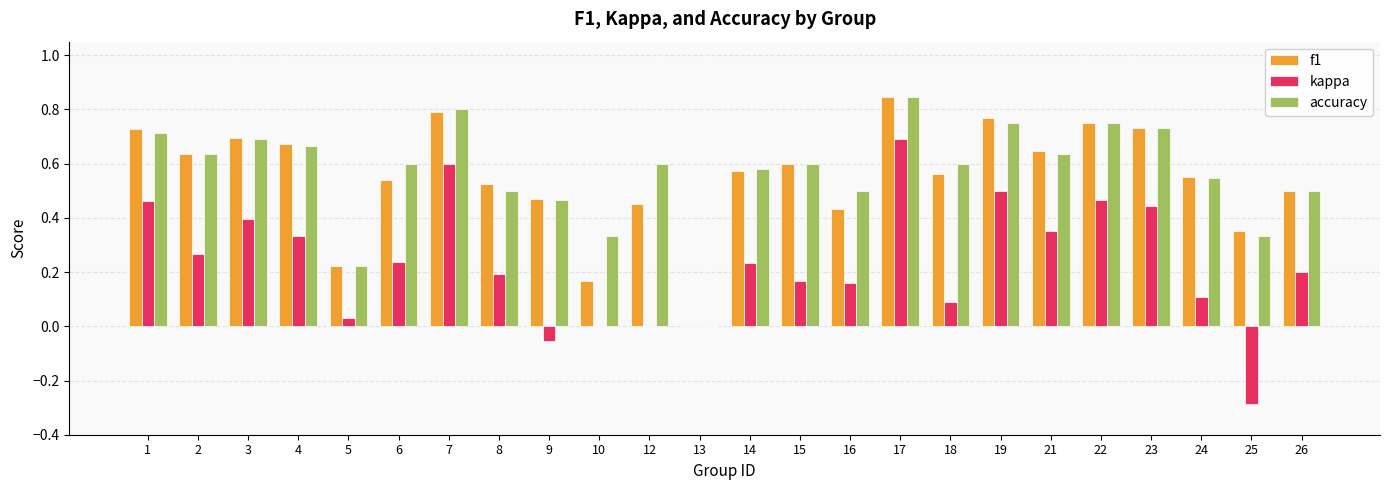

What is the sum of all f1 values?

13.2